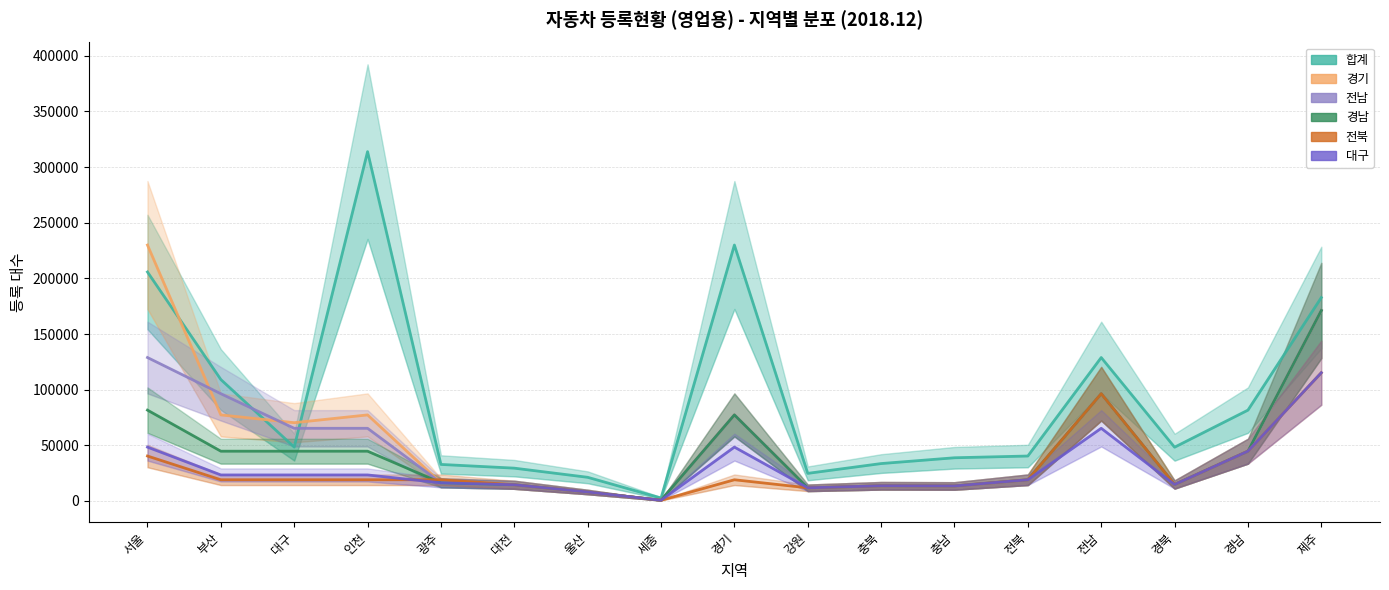

In 전남, how many points are higher than both neighbors (excluding endpoints)?

3